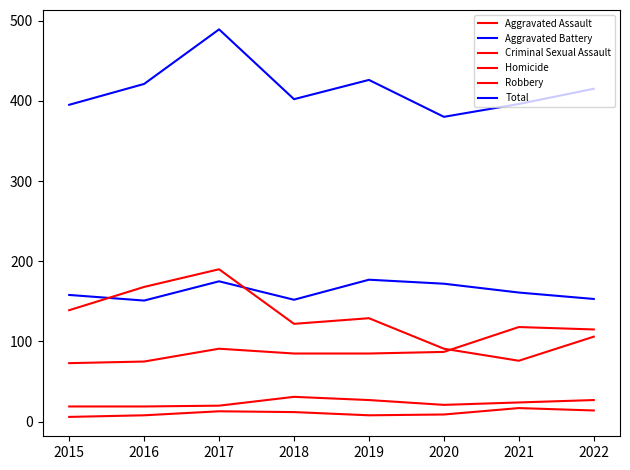

How many values in the Criminal Sexual Assault series are below 24?

4